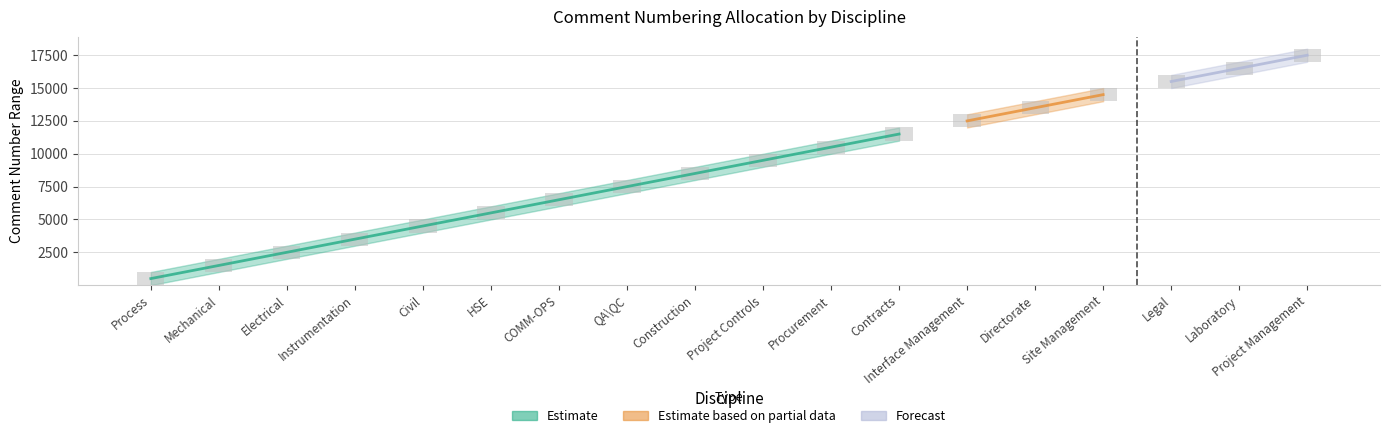

Reading right to left, extract all data points from this chart.

Start: Project Management=17001	Laboratory=16001	Legal=15001	Site Management=14001	Directorate=13001	Interface Management=12001	Contracts=11001	Procurement=10001	Project Controls=9001	Construction=8001	QA\QC=7001	COMM-OPS=6001	HSE=5001	Civil=4001	Instrumentation=3001	Electrical=2001	Mechanical=1001	Process=1
Finish: Project Management=18000	Laboratory=17000	Legal=16000	Site Management=15000	Directorate=14000	Interface Management=13000	Contracts=12000	Procurement=11000	Project Controls=10000	Construction=9000	QA\QC=8000	COMM-OPS=7000	HSE=6000	Civil=5000	Instrumentation=4000	Electrical=3000	Mechanical=2000	Process=1000